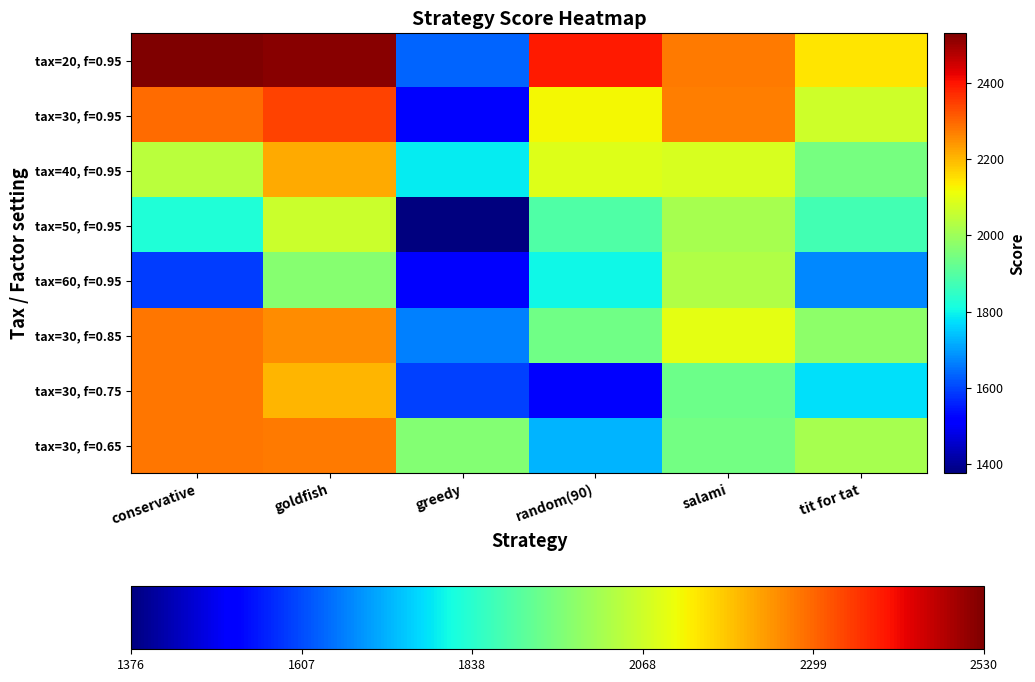

List the series in order of their peak value, highest first.

tax=20, f=0.95, tax=30, f=0.95, tax=30, f=0.85, tax=30, f=0.75, tax=30, f=0.65, tax=40, f=0.95, tax=50, f=0.95, tax=60, f=0.95